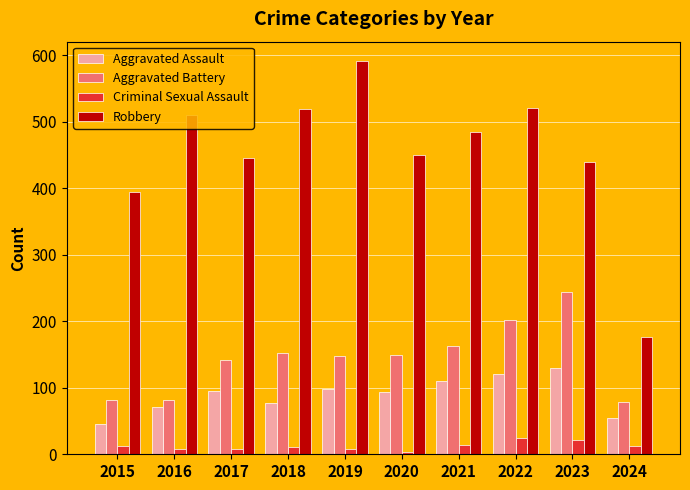

What is the difference between the highest and lowest values at 2022?

497